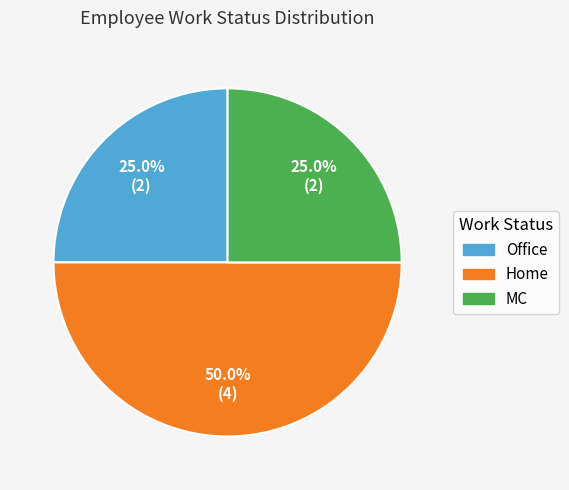

Combined, what portion of the pie is Office and Home?

75.0%